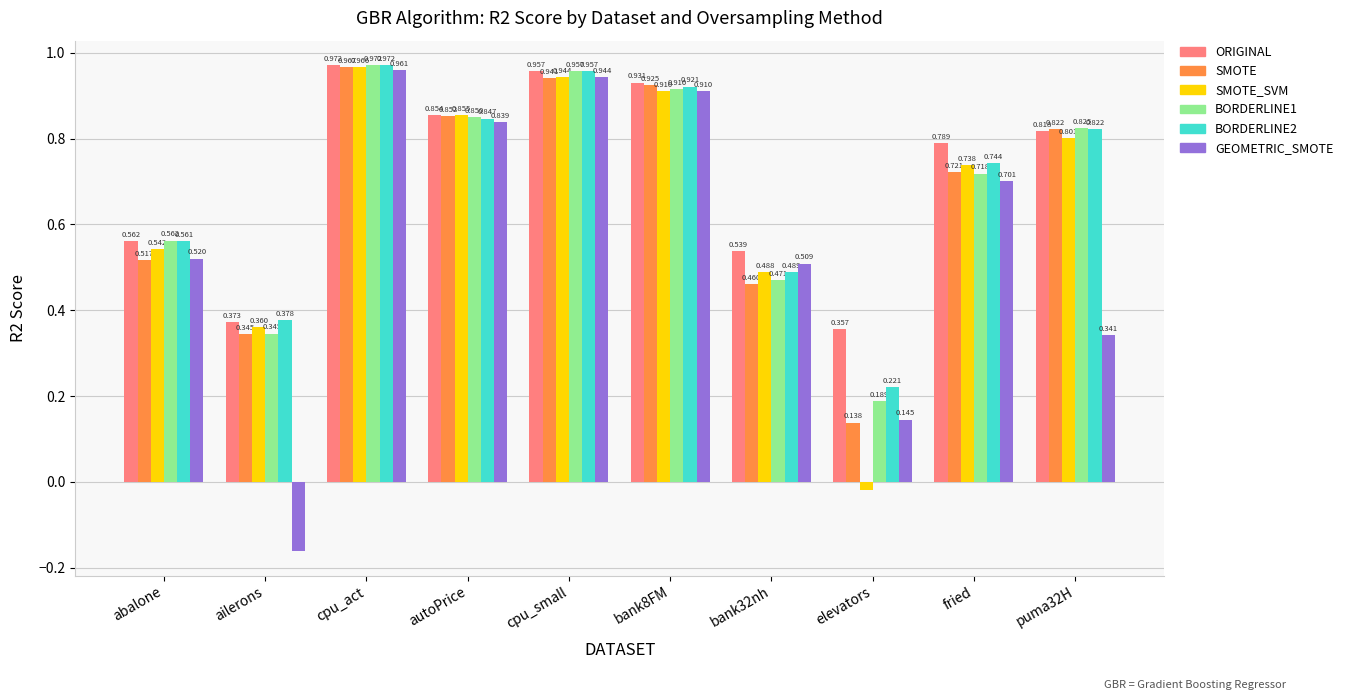

Is the value of SMOTE at cpu_act greater than the value of ORIGINAL at bank32nh?

Yes